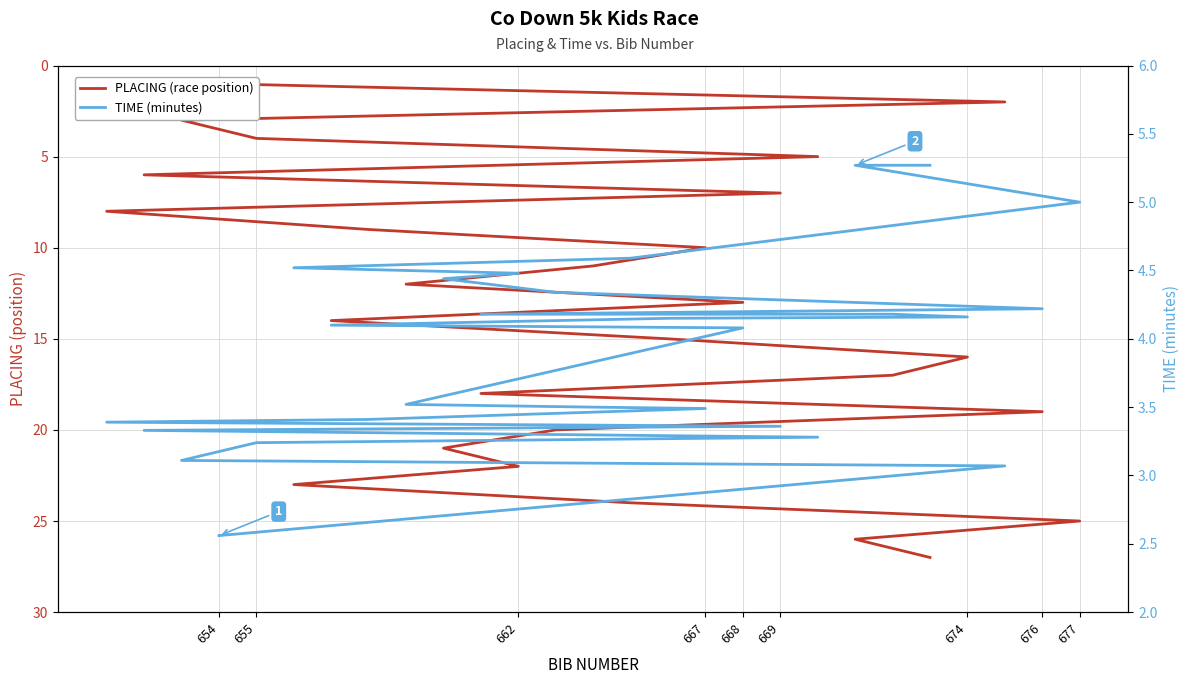

Which series changed the most between 677 and 15?

PLACING (race position)